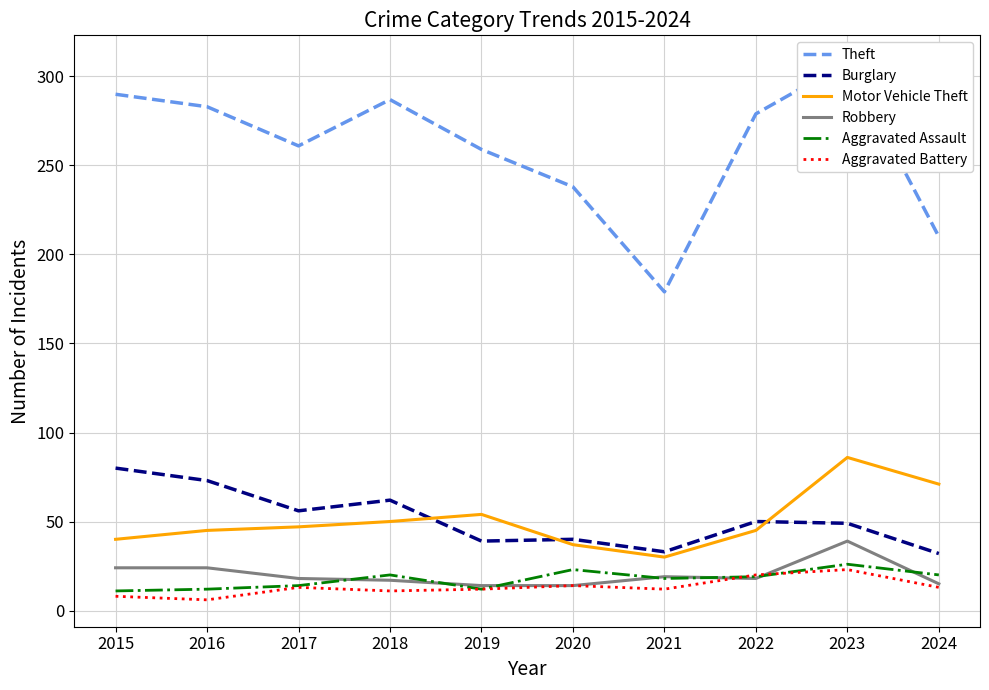

True or false: Motor Vehicle Theft has more than 2 points higher than both neighbors.

False